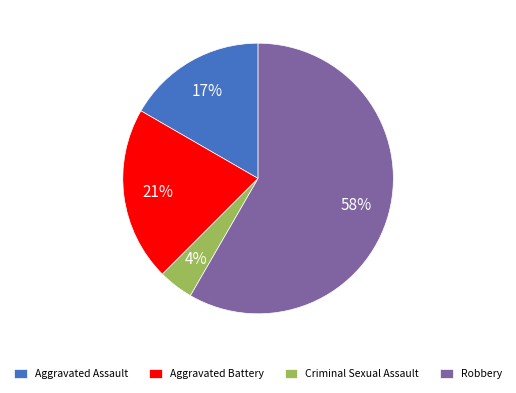

True or false: Robbery accounts for 58% of the total.

True